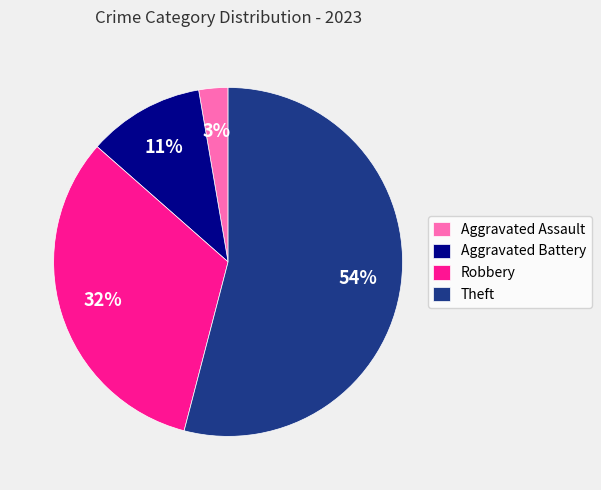

What percentage is the Aggravated Battery slice, to the nearest percent?

11%